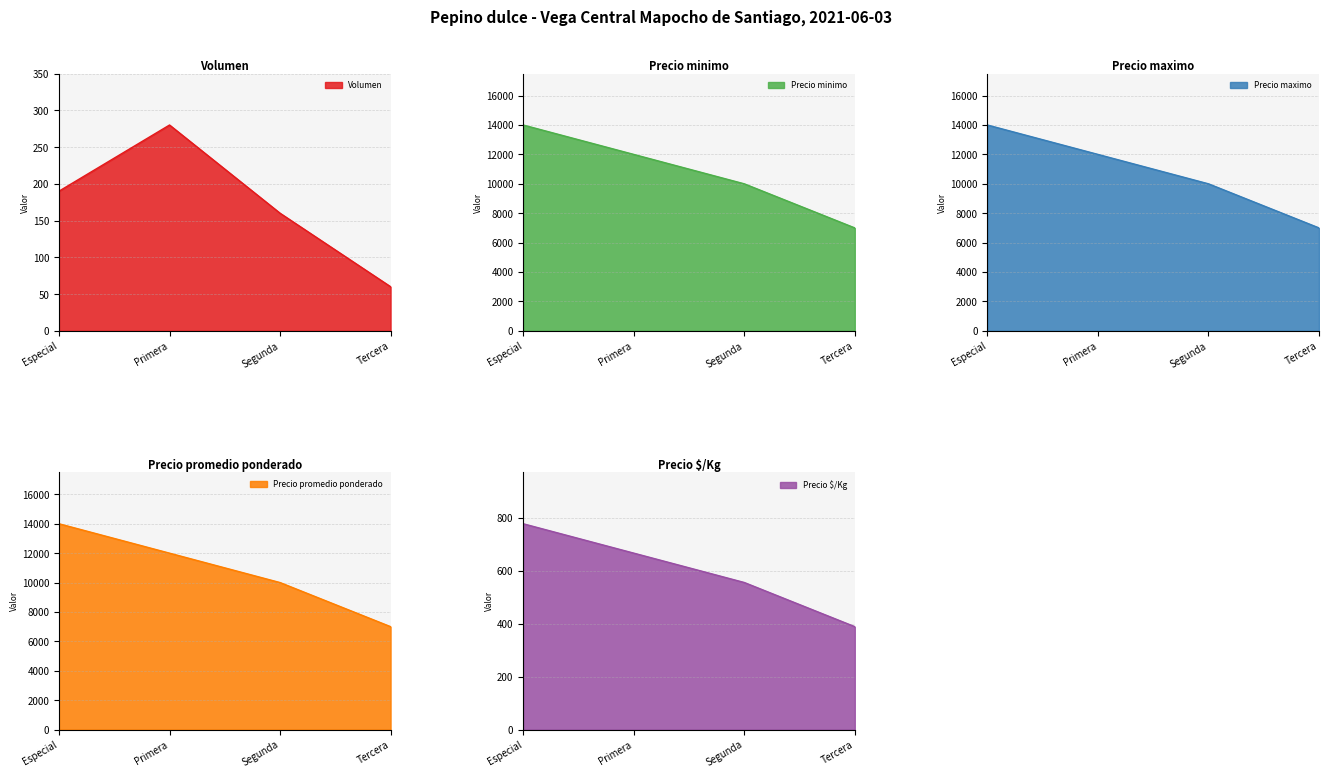

Where is Precio $/Kg nearest to the value 583?

Segunda